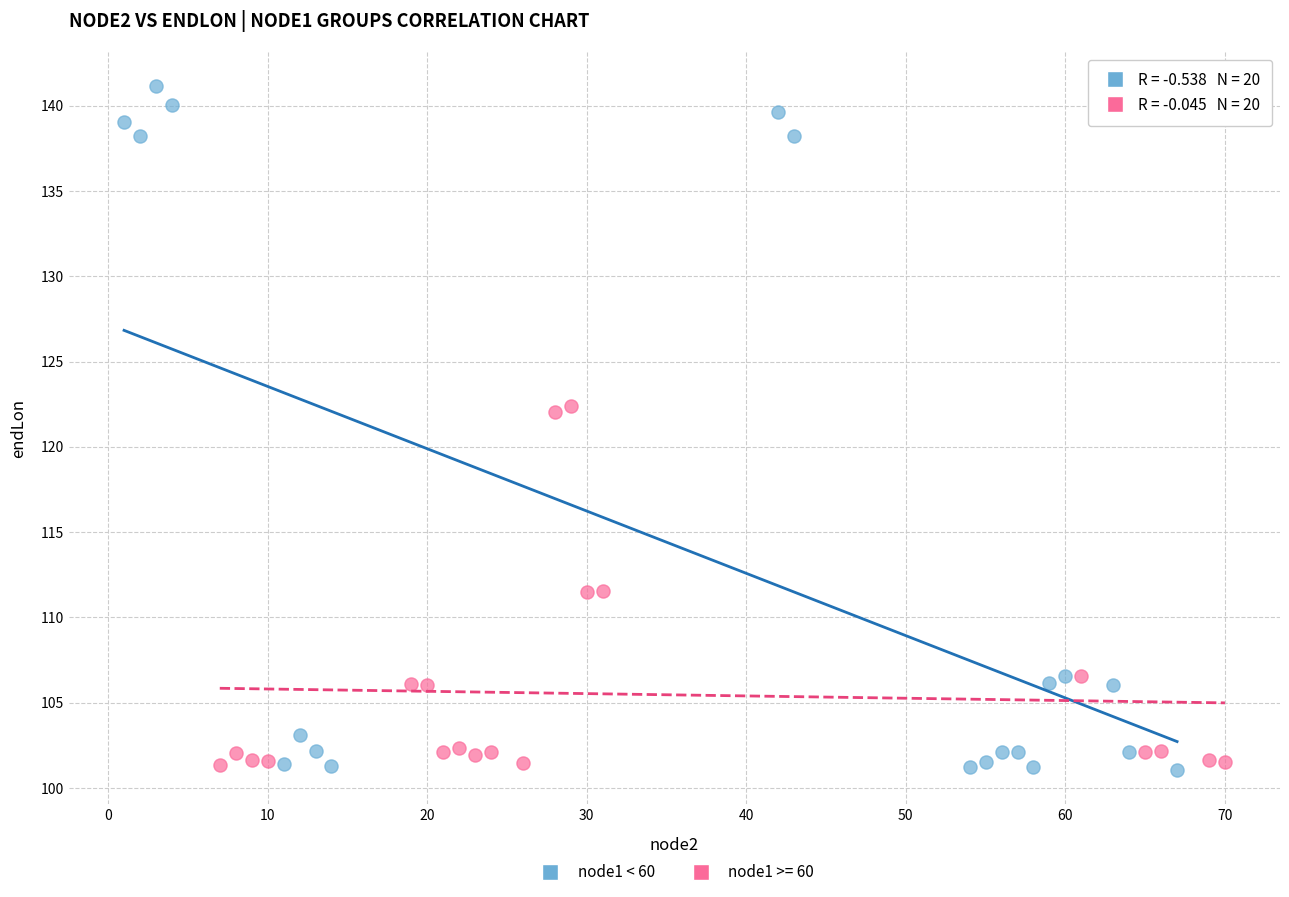

Which series contains the highest Y value?

node1 < 60